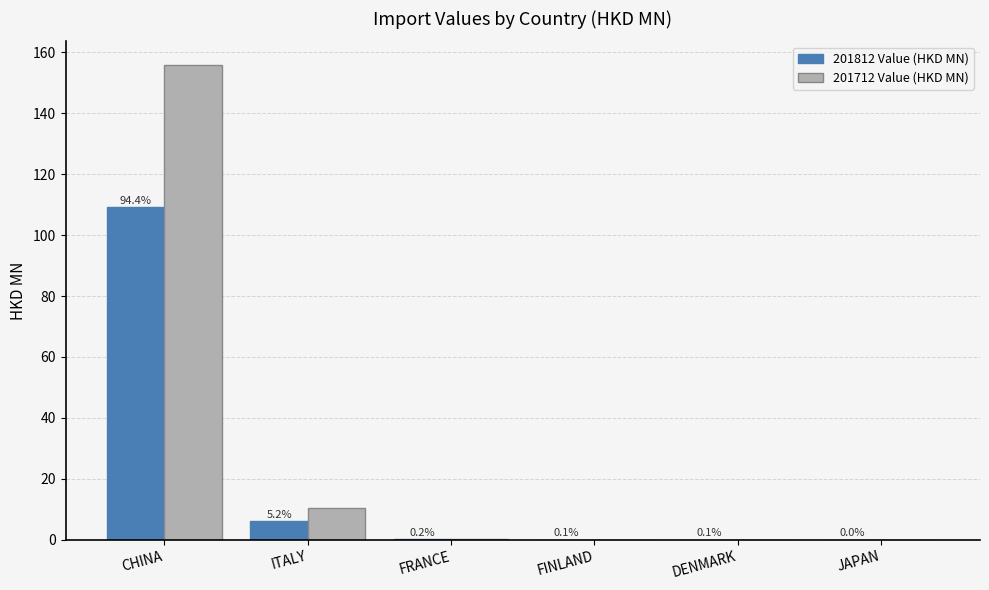

At which label is 201812 Value (HKD MN) closest to 54?

ITALY